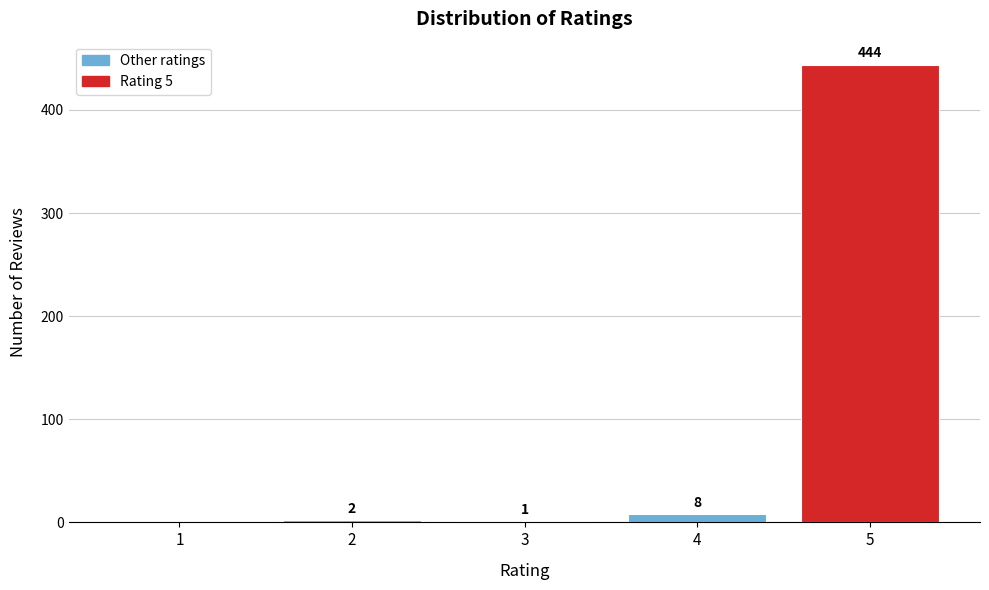

Reading left to right, transcribe all the data shown in this chart.

1=0	2=2	3=1	4=8	5=444